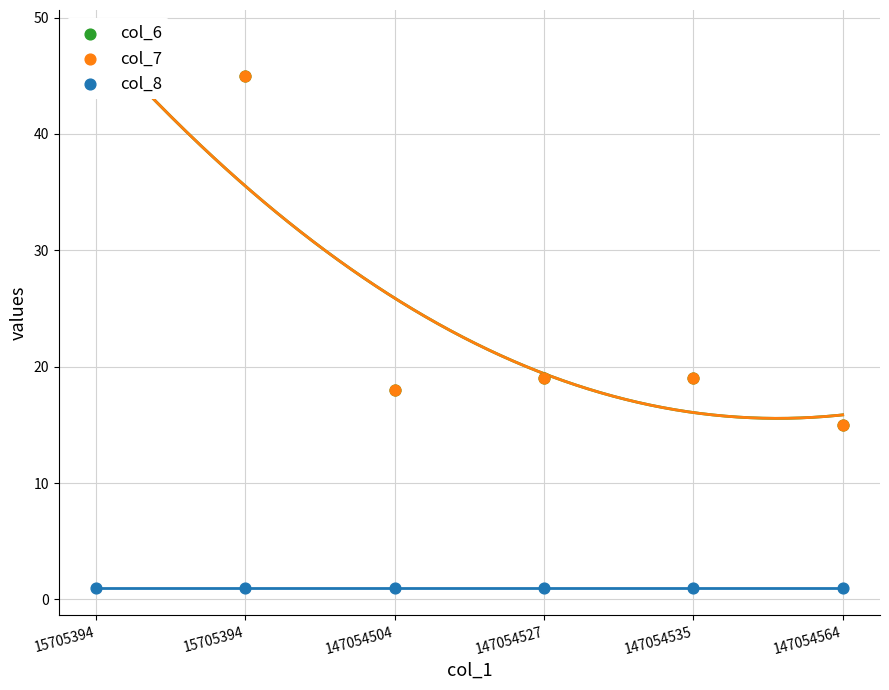

Which series has the widest spread of Y values?

col_6